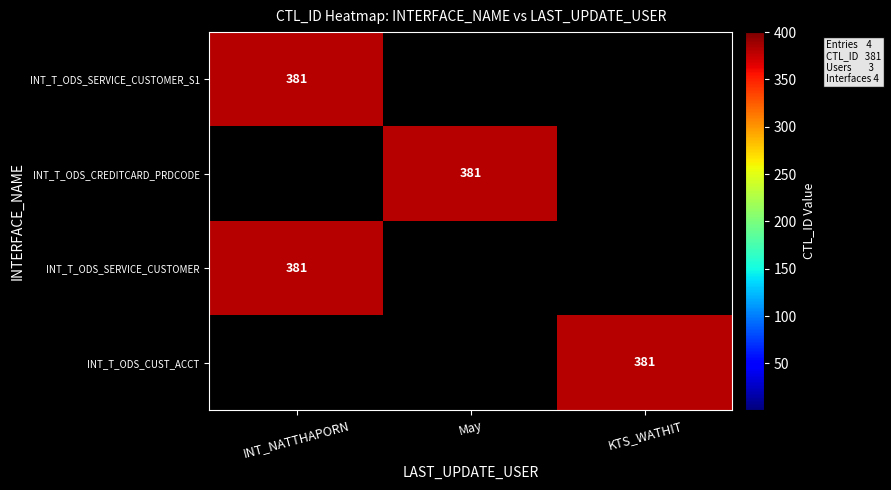

The INT_T_ODS_CREDITCARD_PRDCODE series shows 597 at May. True or false?

False